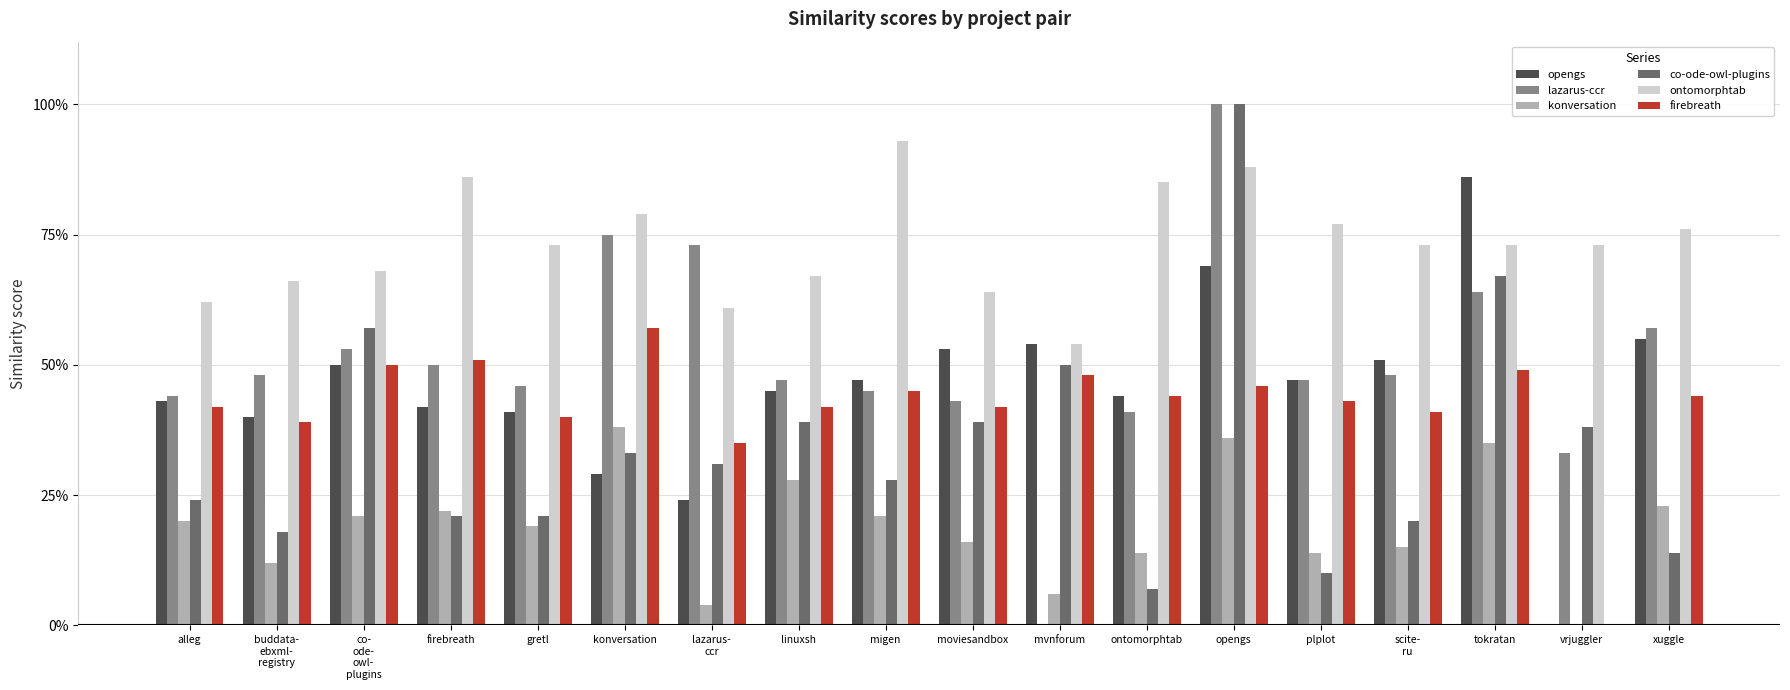

What are all the series names shown in the legend?

opengs, lazarus-ccr, konversation, co-ode-owl-plugins, ontomorphtab, firebreath